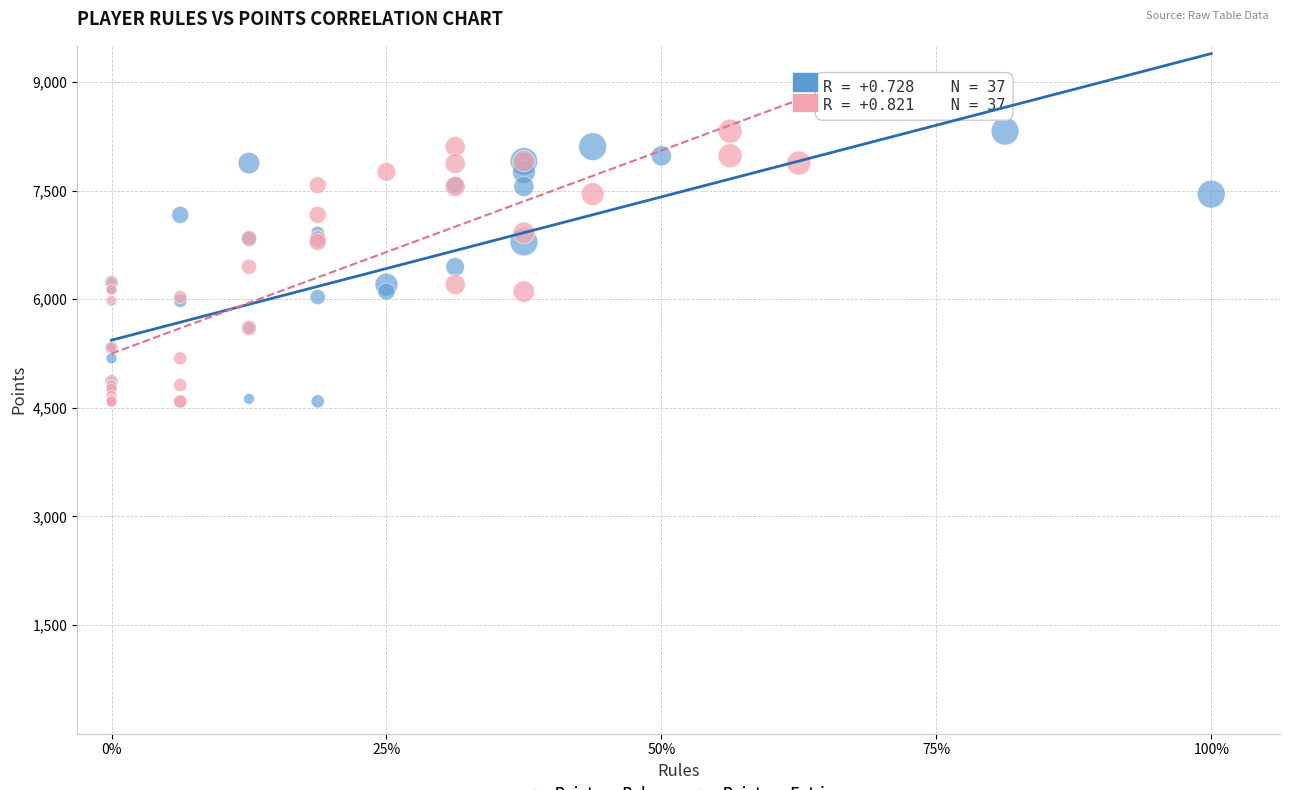

What are all the series names shown in the legend?

Points vs Rules, Points vs Entries